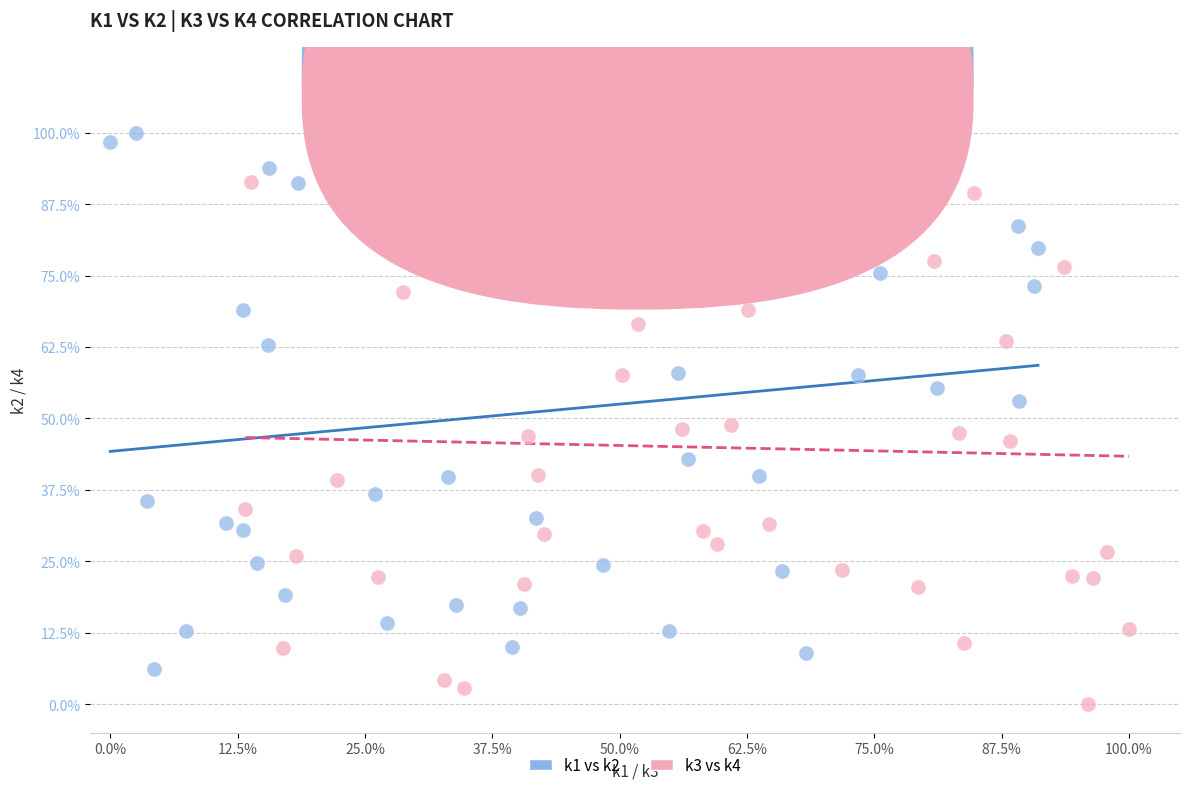

Which series contains the highest Y value?

k1 vs k2